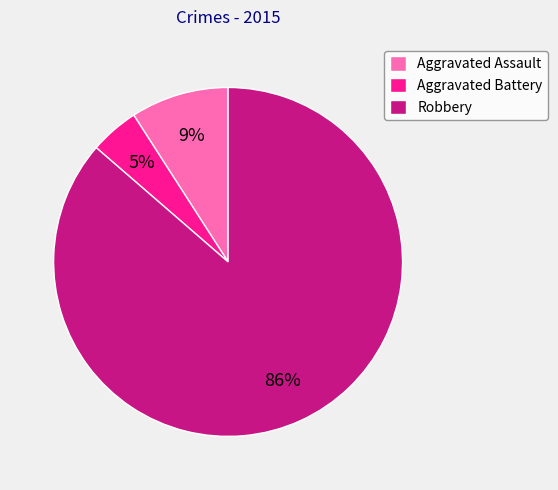

To the nearest percent, what percentage of the pie is Aggravated Battery?

5%